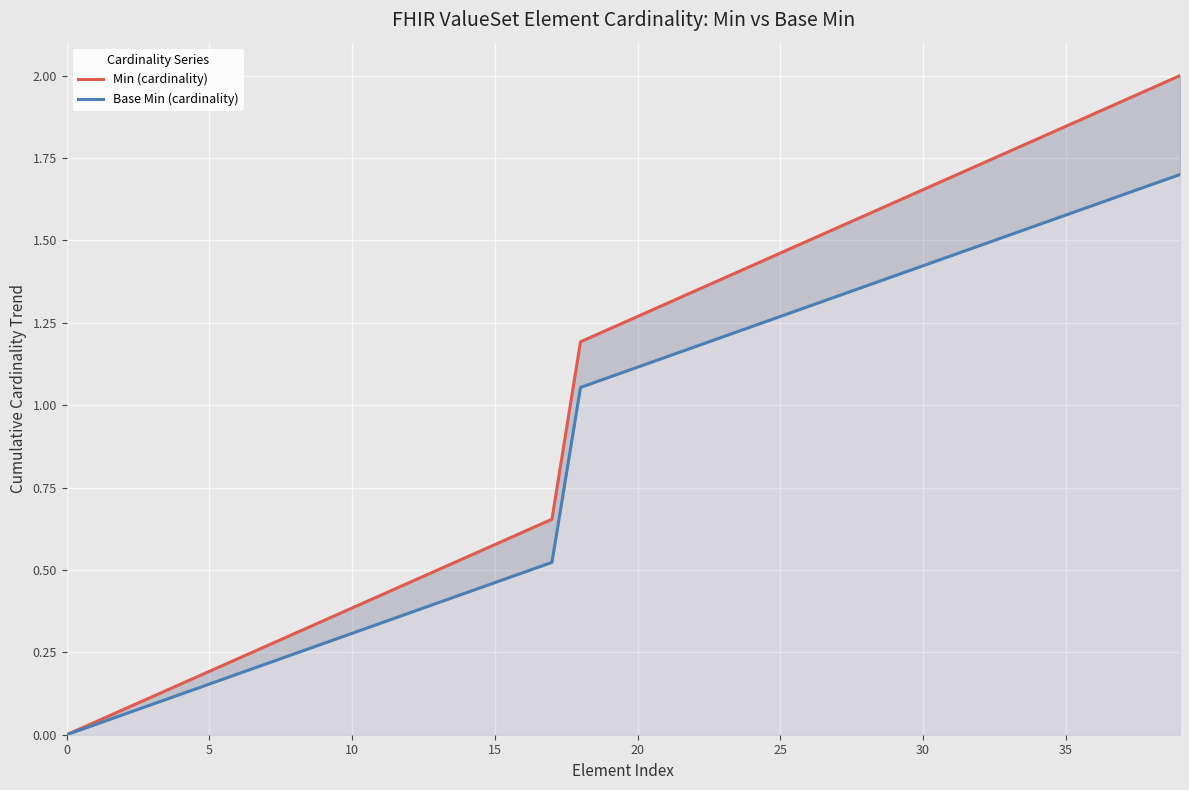

What is the value of the Base Min (cardinality) point at the 23rd from the left?

1.2